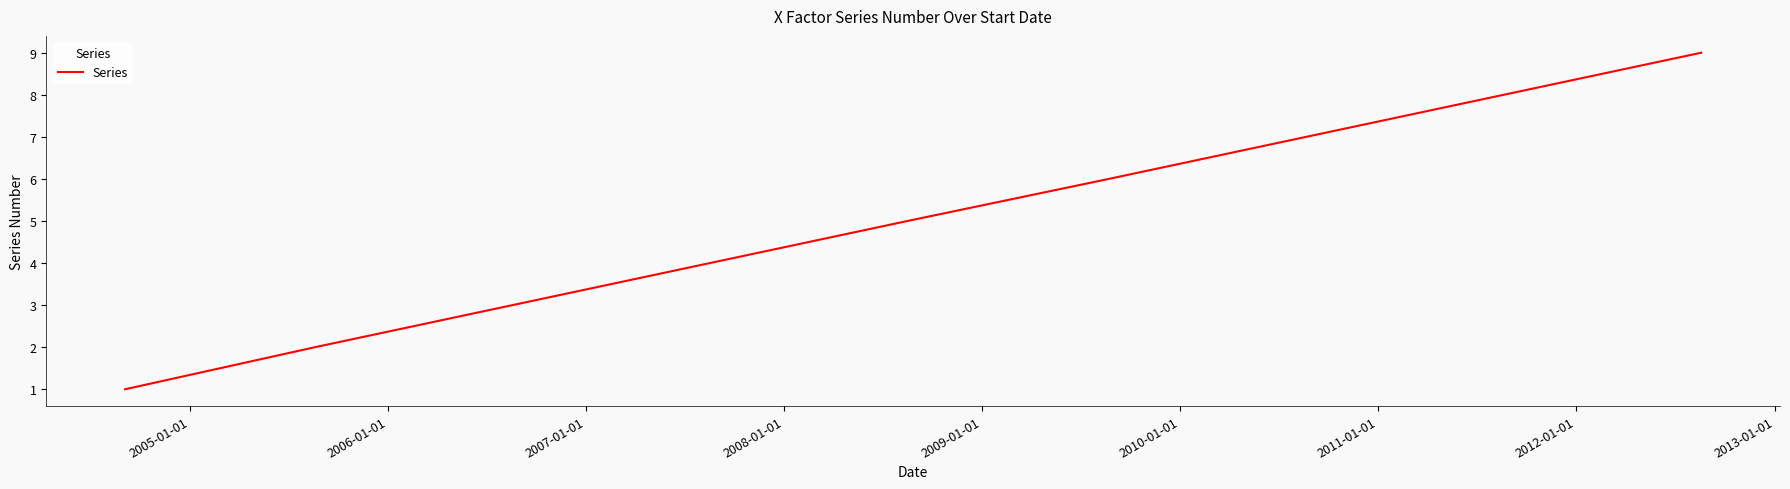

What is the difference between the maximum and minimum values?

8